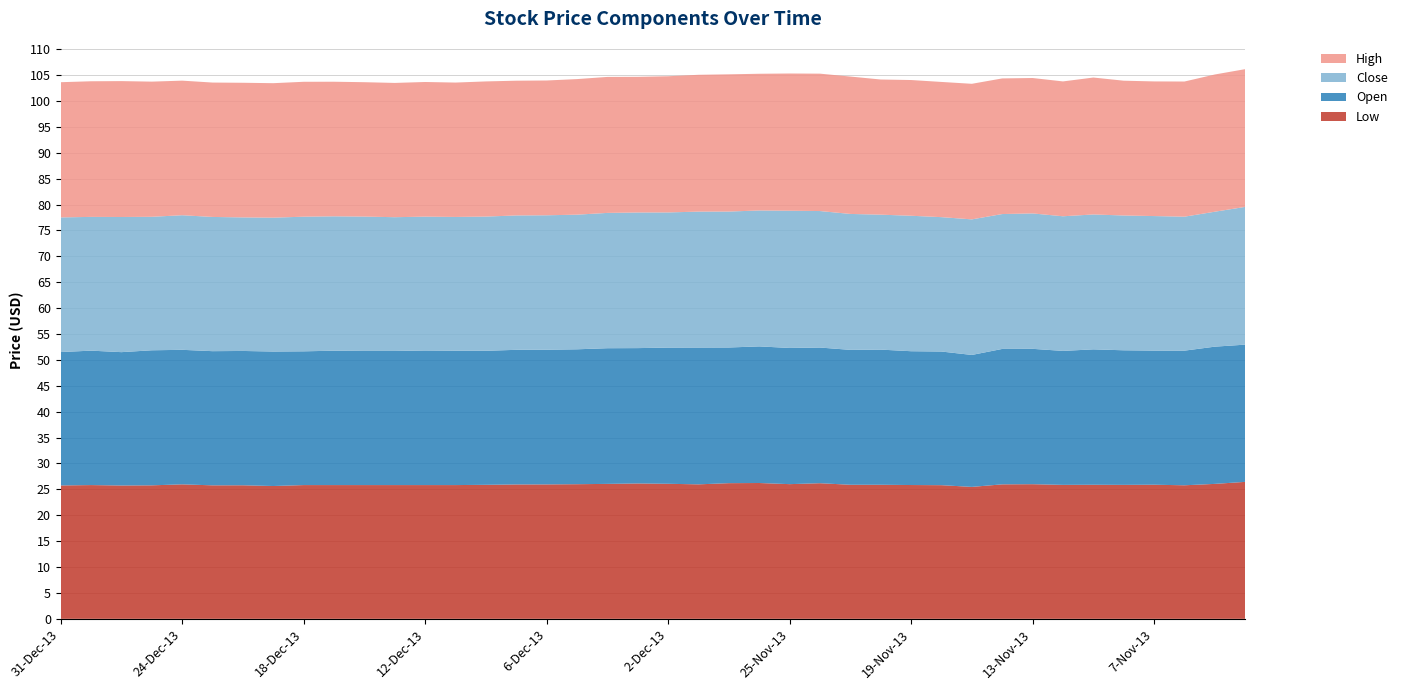

Reading left to right, what are all the values shown in this chart?

Low: 25.8	25.8	25.8	25.8	26.0	25.8	25.8	25.6	25.8	25.8	25.8	25.8	25.8	25.8	25.9	25.9	26.0	26.0	26.1	26.1	26.1	26.0	26.2	26.2	26.0	26.2	25.9	25.9	25.8	25.8	25.5	26.0	26.0	25.9	25.9	25.9	25.9	25.8	26.1	26.4
Open: 25.8	26.0	25.8	26.1	26.0	25.9	25.9	26.0	25.8	25.9	25.9	25.9	26.0	25.9	25.9	26.0	26.0	26.1	26.2	26.1	26.3	26.4	26.2	26.4	26.3	26.2	26.1	26.1	25.8	25.8	25.5	26.1	26.1	25.9	26.1	26.0	25.9	26.0	26.5	26.5
Close: 26.0	25.8	26.1	25.8	26.0	25.9	25.8	25.9	26.0	25.9	25.9	25.8	25.9	25.8	25.9	25.9	26.0	26.0	26.1	26.2	26.1	26.2	26.2	26.2	26.5	26.4	26.2	26.1	26.2	25.9	26.2	26.1	26.1	26.0	26.1	26.0	26.0	25.9	26.1	26.6
High: 26.1	26.2	26.2	26.1	26.0	25.9	26.0	26.0	26.1	26.0	25.9	25.9	26.0	25.9	26.1	26.0	26.0	26.2	26.3	26.2	26.3	26.4	26.5	26.4	26.5	26.5	26.5	26.1	26.2	26.1	26.2	26.2	26.1	26.0	26.4	26.0	26.0	26.1	26.5	26.6